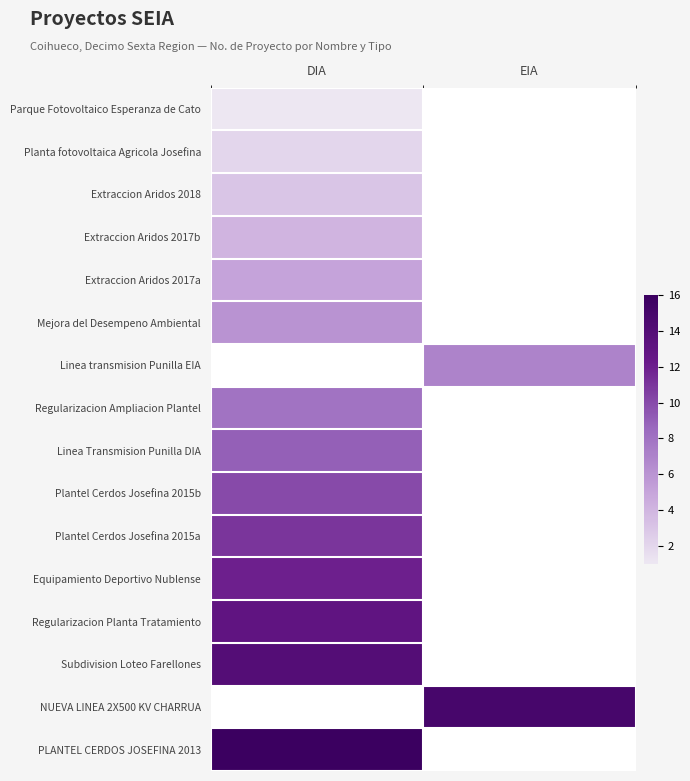

Reading right to left, extract all data points from this chart.

Parque Fotovoltaico Esperanza de Cato: EIA=0	DIA=1
Planta fotovoltaica Agricola Josefina: EIA=0	DIA=2
Extraccion Aridos 2018: EIA=0	DIA=3
Extraccion Aridos 2017b: EIA=0	DIA=4
Extraccion Aridos 2017a: EIA=0	DIA=5
Mejora del Desempeno Ambiental: EIA=0	DIA=6
Linea transmision Punilla EIA: EIA=7	DIA=0
Regularizacion Ampliacion Plantel: EIA=0	DIA=8
Linea Transmision Punilla DIA: EIA=0	DIA=9
Plantel Cerdos Josefina 2015b: EIA=0	DIA=10
Plantel Cerdos Josefina 2015a: EIA=0	DIA=11
Equipamiento Deportivo Nublense: EIA=0	DIA=12
Regularizacion Planta Tratamiento: EIA=0	DIA=13
Subdivision Loteo Farellones: EIA=0	DIA=14
NUEVA LINEA 2X500 KV CHARRUA: EIA=15	DIA=0
PLANTEL CERDOS JOSEFINA 2013: EIA=0	DIA=16